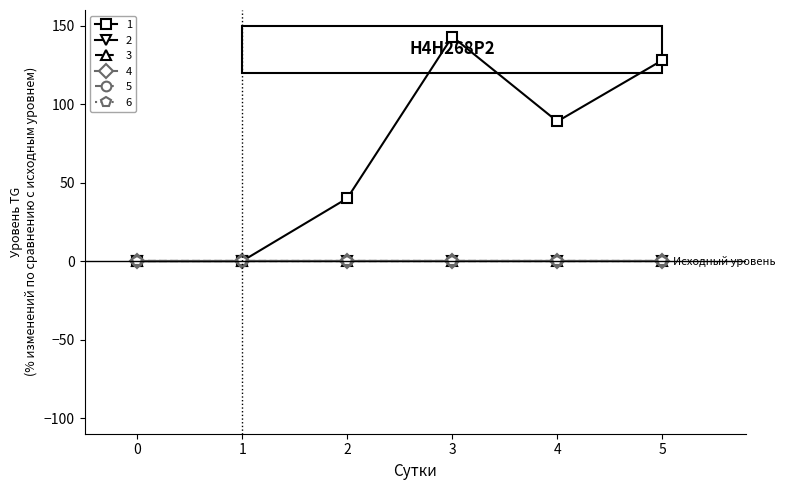

What is the difference between the highest and lowest values at 5?

128